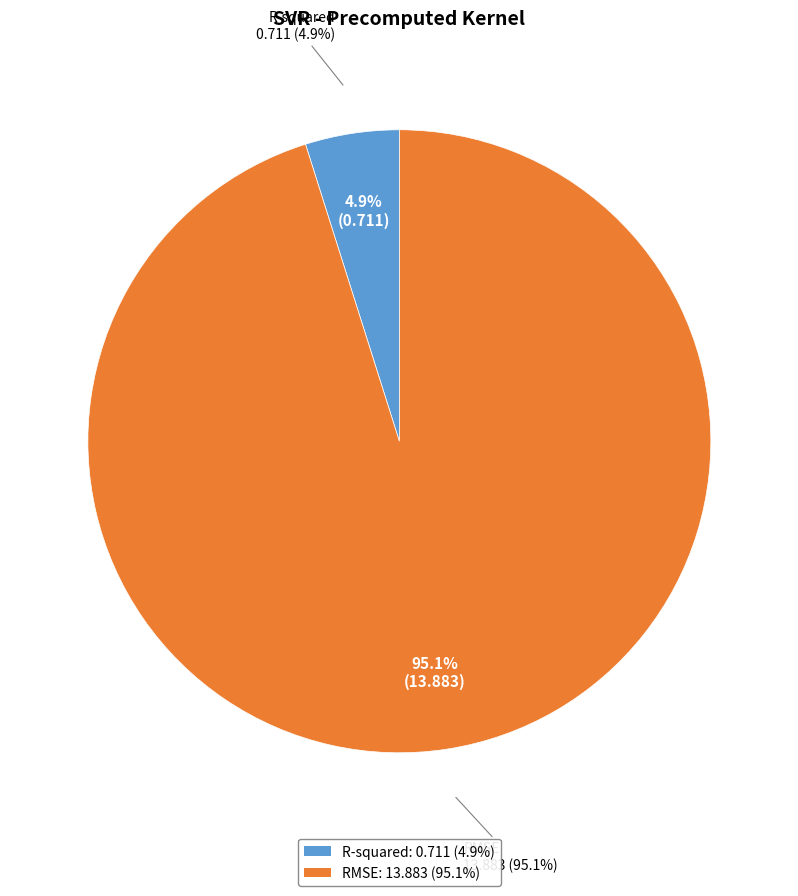

The R-squared slice represents 5% of the pie. True or false?

True